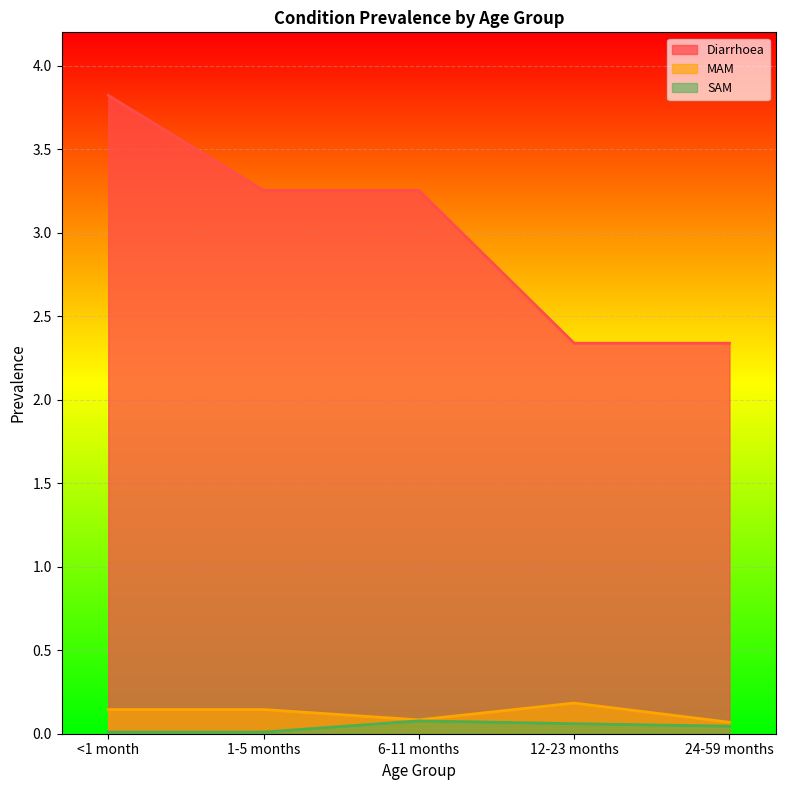

Rank the series by their maximum value, from highest to lowest.

Diarrhoea, MAM, SAM